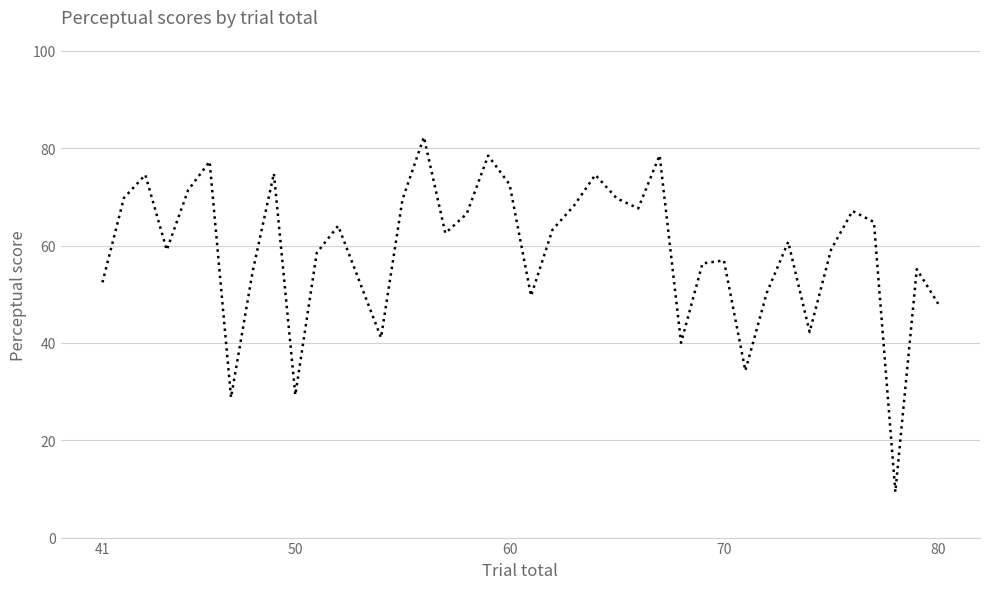

What is the smallest value displayed?

9.4